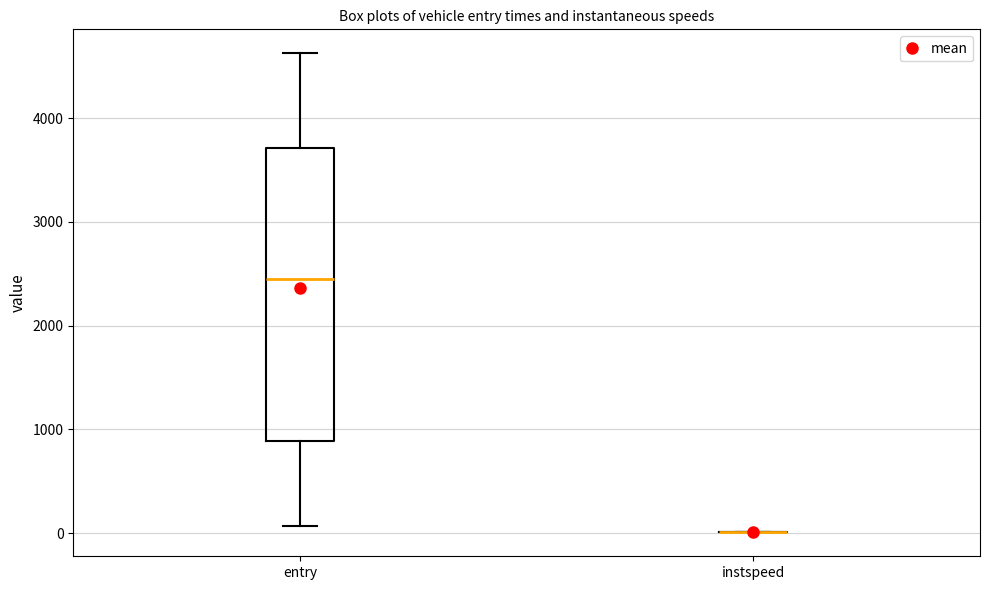

Reading left to right, transcribe this box plot: for each box, give where its median line is, the range the box spans, and where its two whiskers end, as read against the y-axis. The values are not printed on the chart, so give them approximately, as read against the axis.

entry: median 2400, box 900 to 3700, whiskers 100 to 4600
instspeed: box collapsed to a line at 0, whiskers 0 to 0